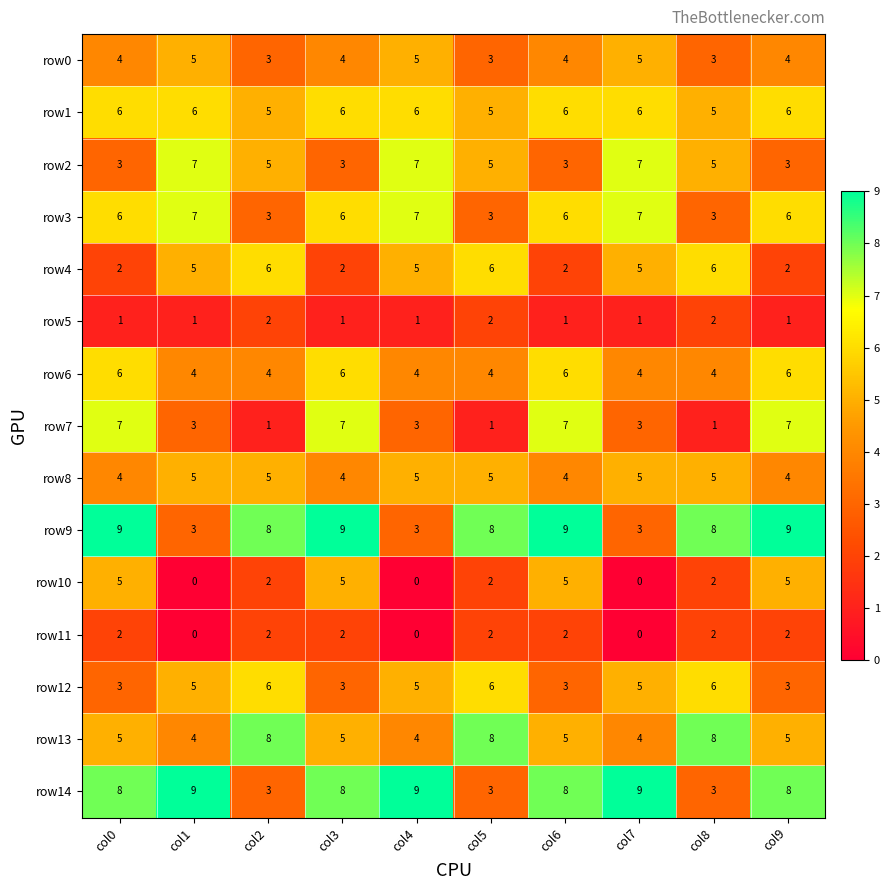

What is the difference between the maximum and minimum values in the row9 series?

6